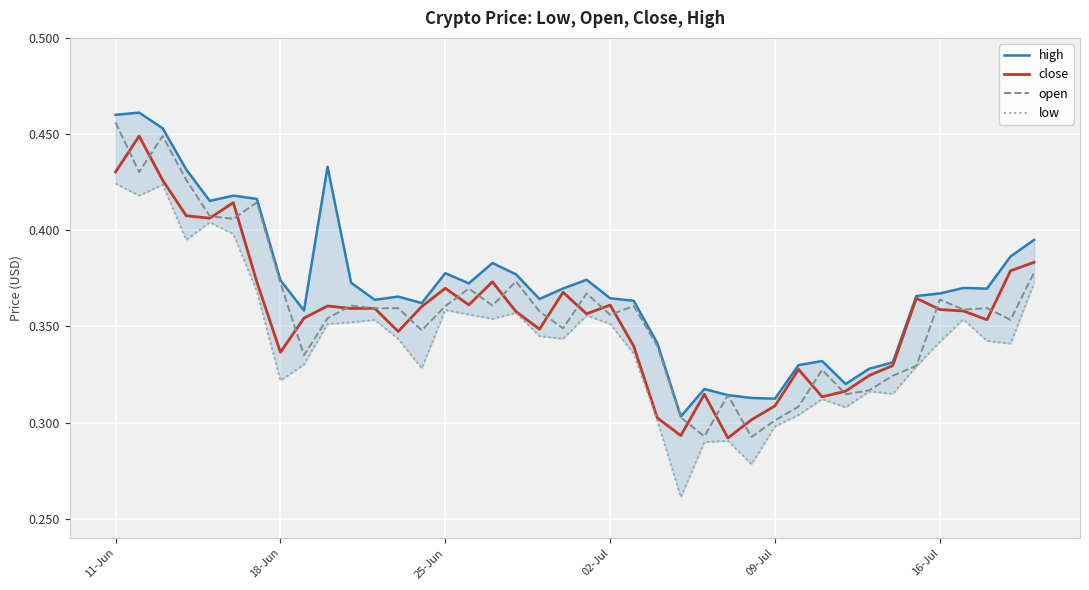

Count the number of categories in the chart.

40